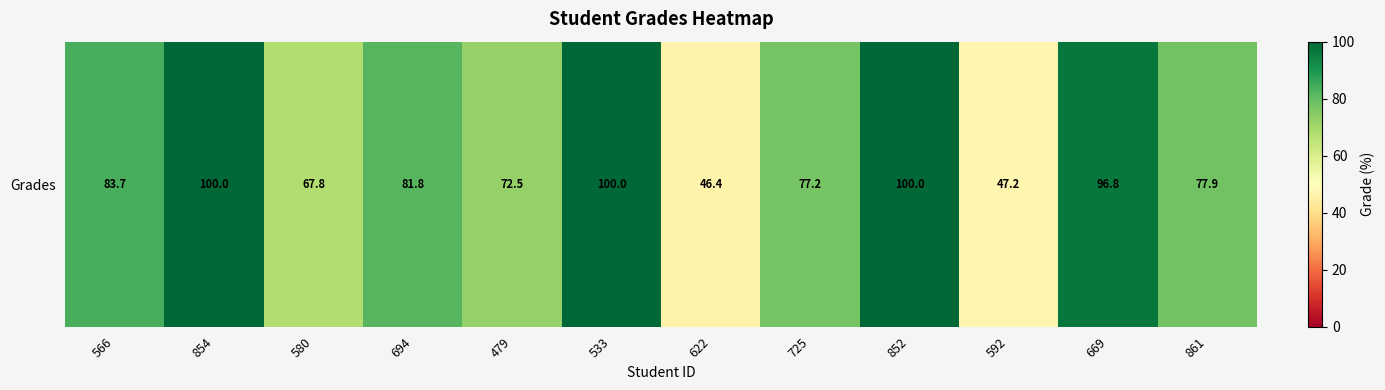

Rank the categories by value from lowest to highest.

622, 592, 580, 479, 725, 861, 694, 566, 669, 854, 533, 852